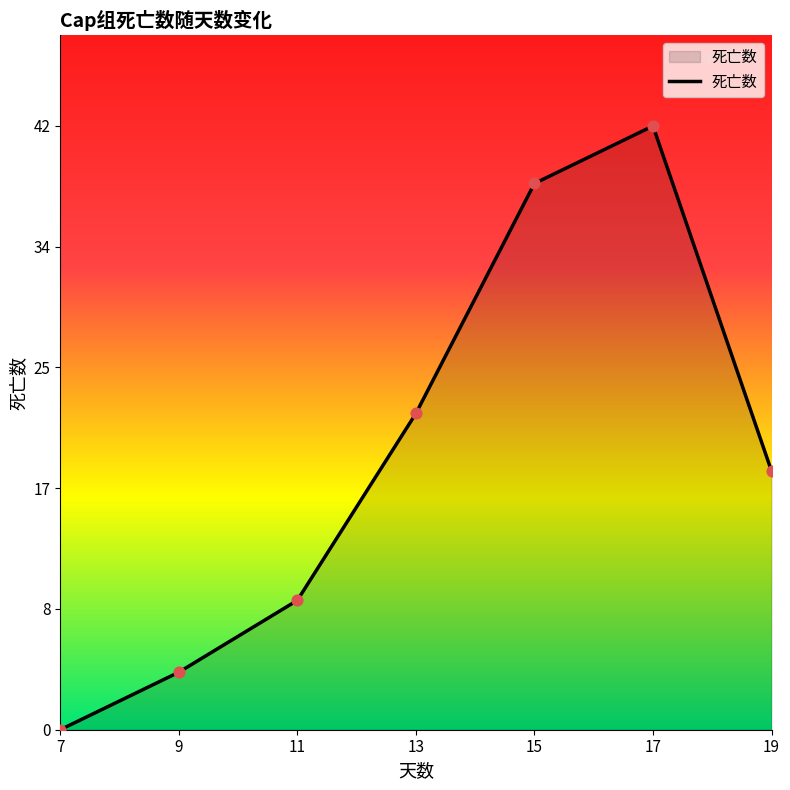

Between 11 and 17, which is larger?

17